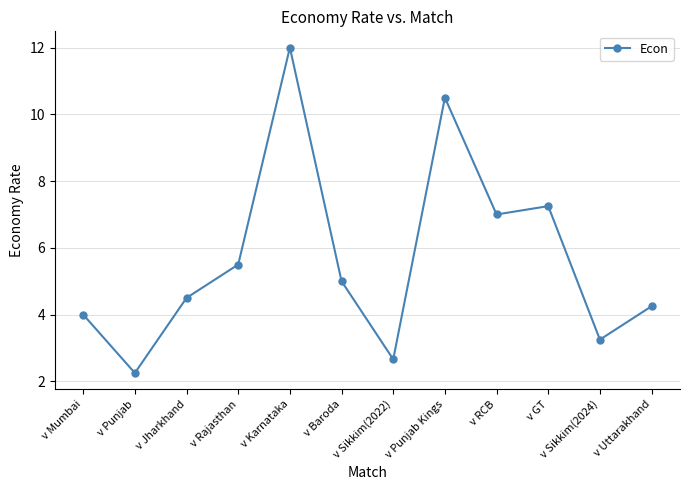

What is the ratio of the value at v RCB to the value at v Baroda?

1.4